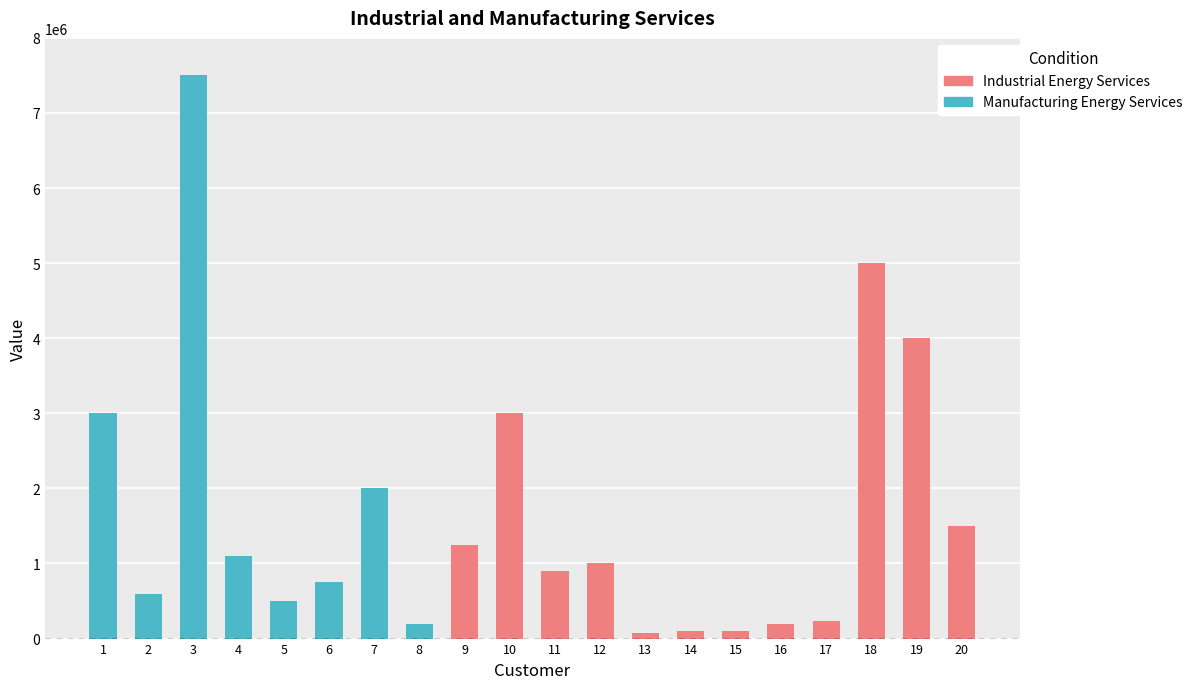

What is the ratio of the value at 3 to the value at 5?

15.0